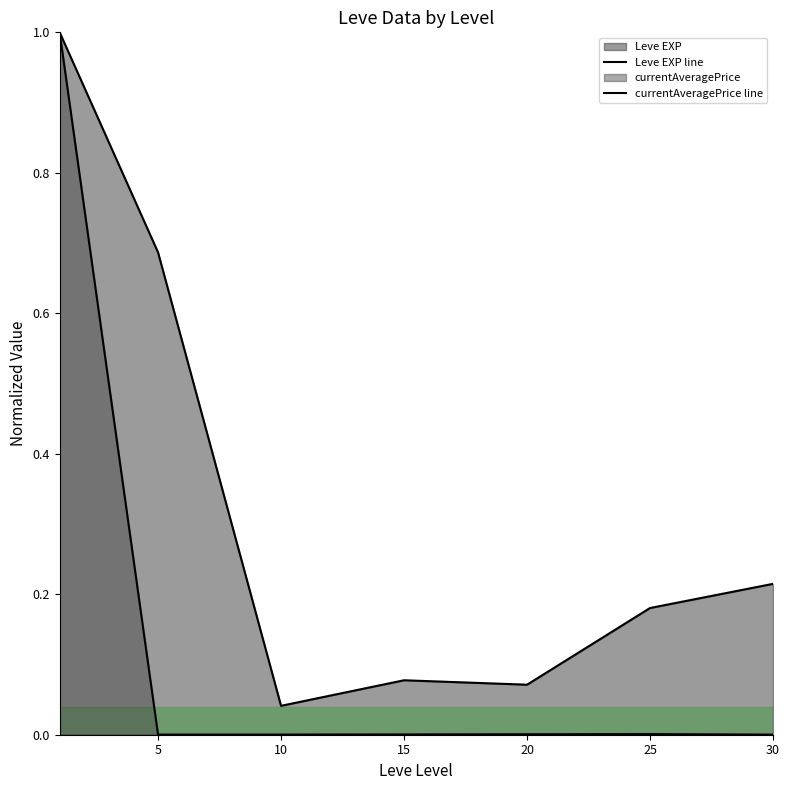

Reading left to right, list all the values displayed in this chart.

Leve EXP line: 1.0	0.7	0.0	0.1	0.1	0.2	0.2
currentAveragePrice line: 1.0	0.0	0.0	0.0	0.0	0.0	0.0